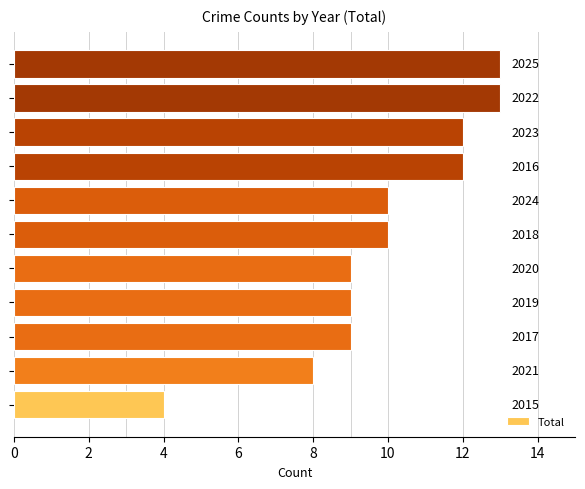

How many values exceed 10?

4